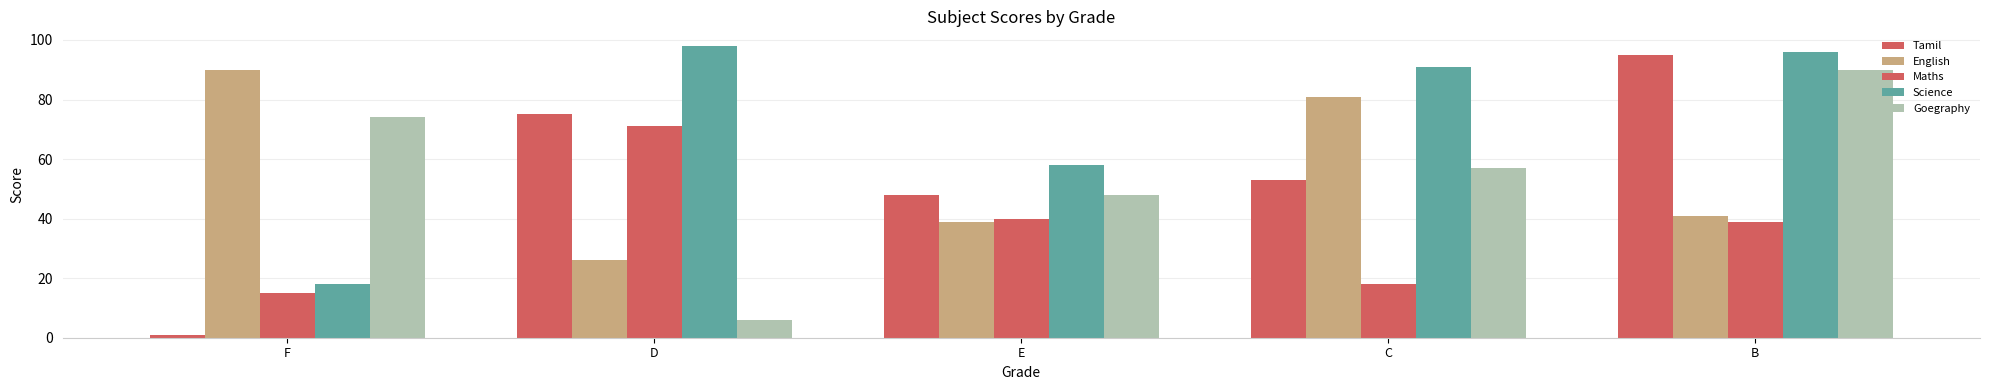

Reading right to left, list all the values displayed in this chart.

Tamil: B=95	C=53	E=48	D=75	F=1
English: B=41	C=81	E=39	D=26	F=90
Maths: B=39	C=18	E=40	D=71	F=15
Science: B=96	C=91	E=58	D=98	F=18
Goegraphy: B=90	C=57	E=48	D=6	F=74